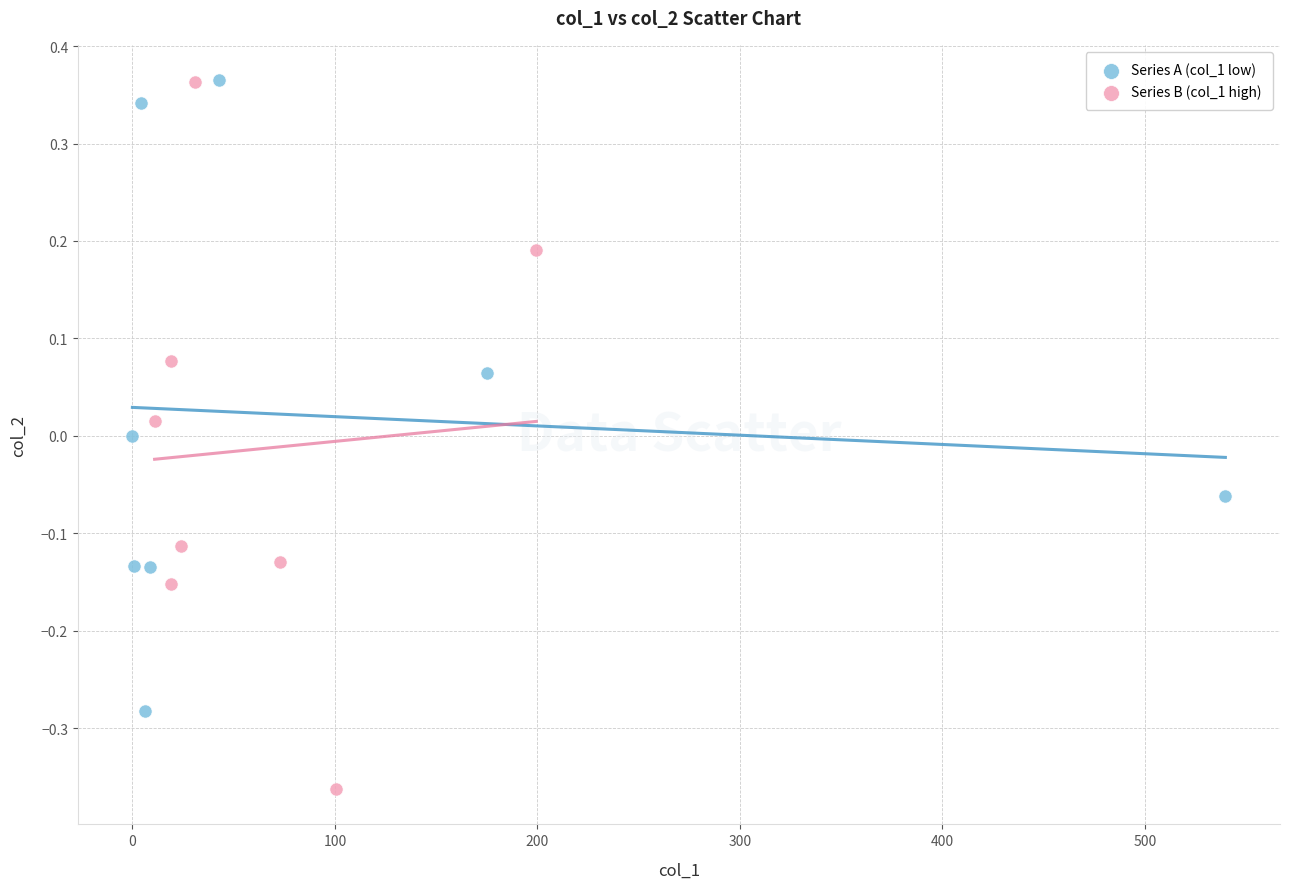

What are all the series names shown in the legend?

Series A (col_1 low), Series B (col_1 high)